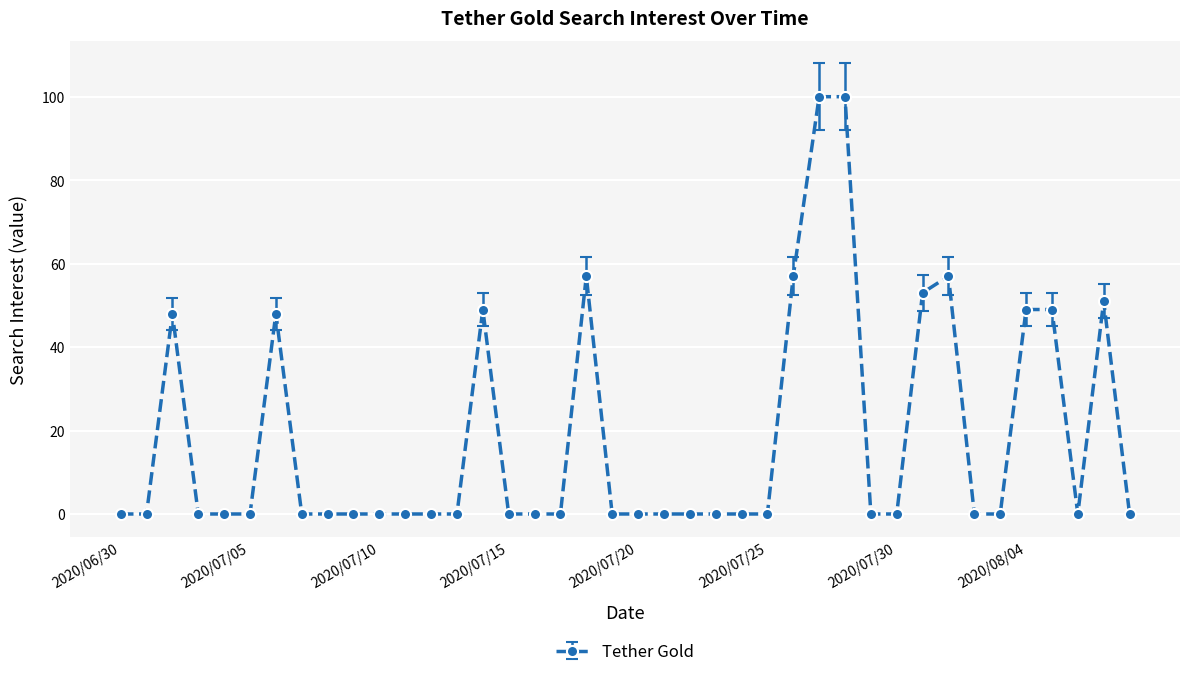

Reading left to right, extract all data points from this chart.

0	0	48	0	0	0	48	0	0	0	0	0	0	0	49	0	0	0	57	0	0	0	0	0	0	0	57	100	100	0	0	53	57	0	0	49	49	0	51	0